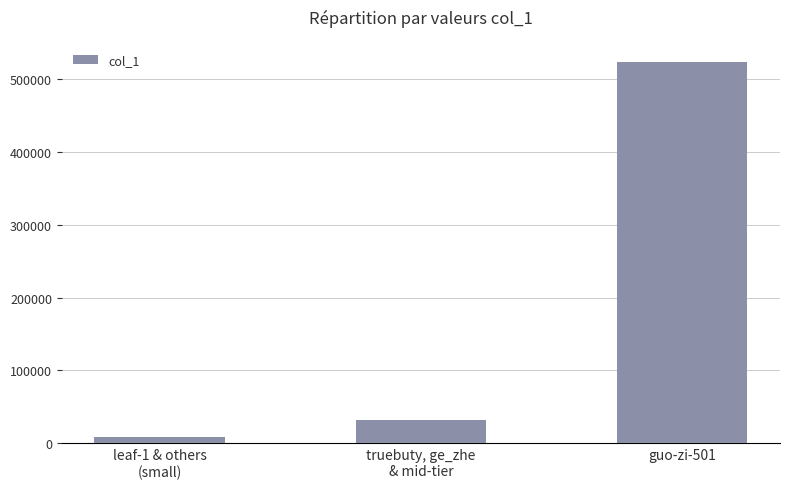

Rank the categories by value from lowest to highest.

leaf-1 & others
(small), truebuty, ge_zhe
& mid-tier, guo-zi-501